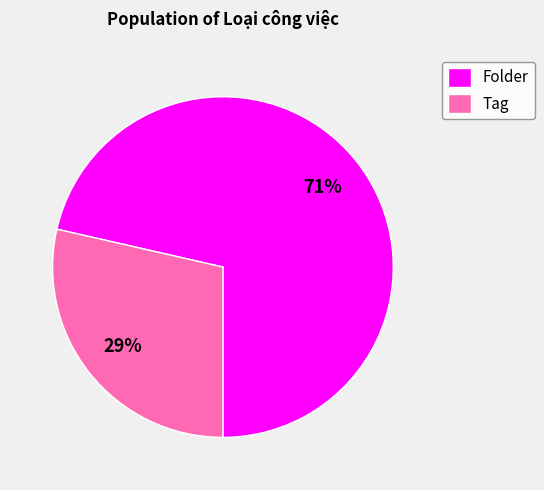

Is the sum of Folder and Tag greater than half?

Yes